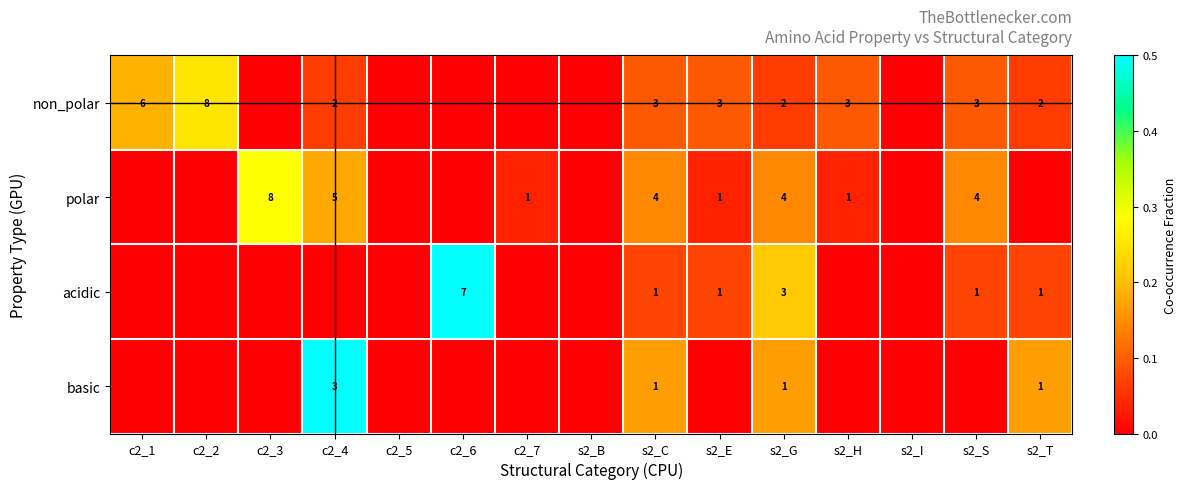

The value of basic at s2_T is 1. True or false?

True